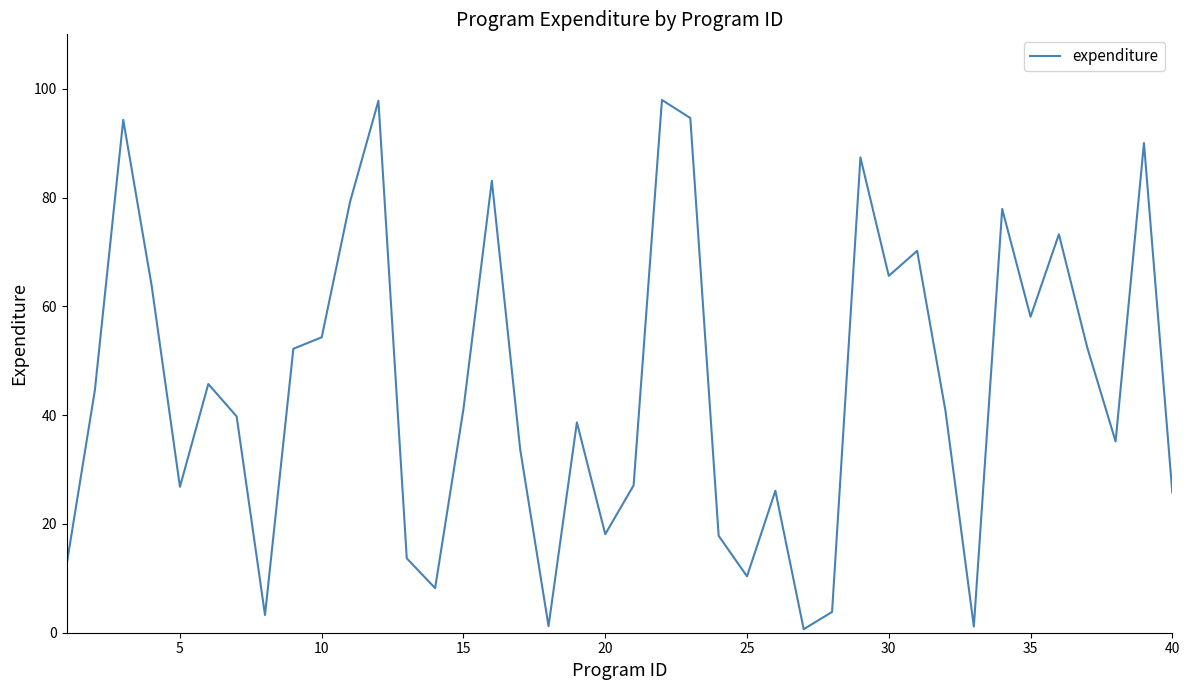

What is the difference between the maximum and minimum values?

97.3